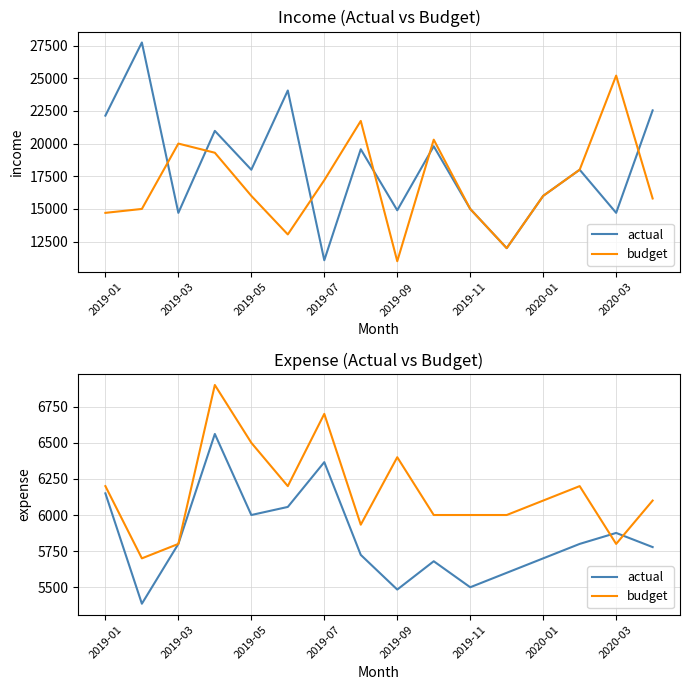

What is the difference between the maximum and second lowest values in the budget series?

1100